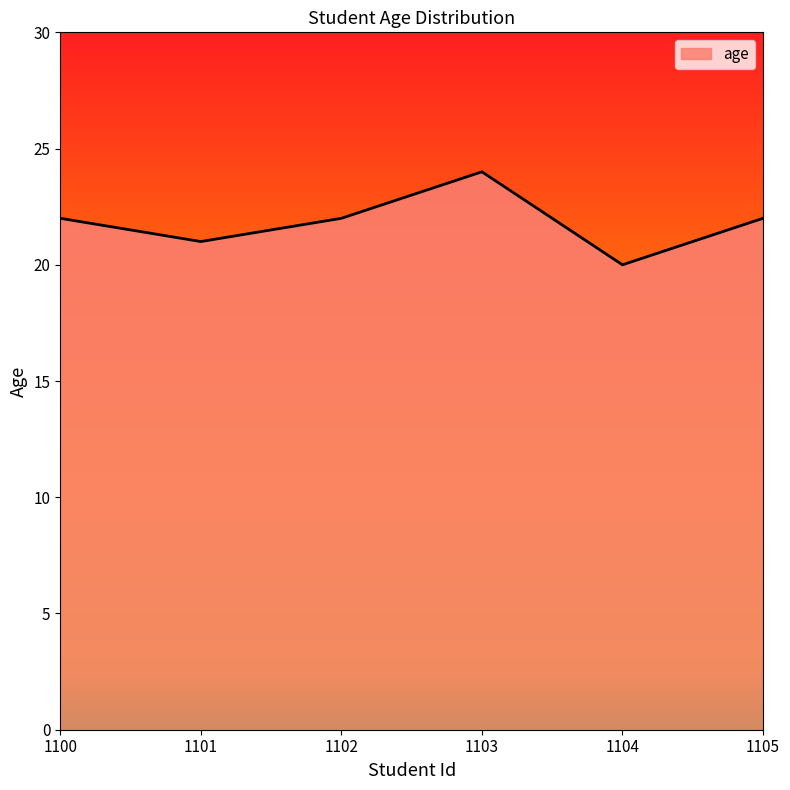

Does the chart display data point markers on the line(s)?

No